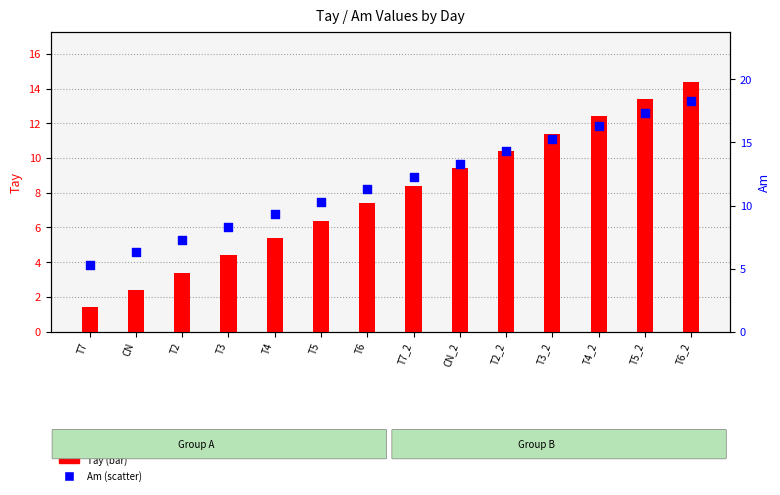

What are all the series names shown in the legend?

Tay, Am